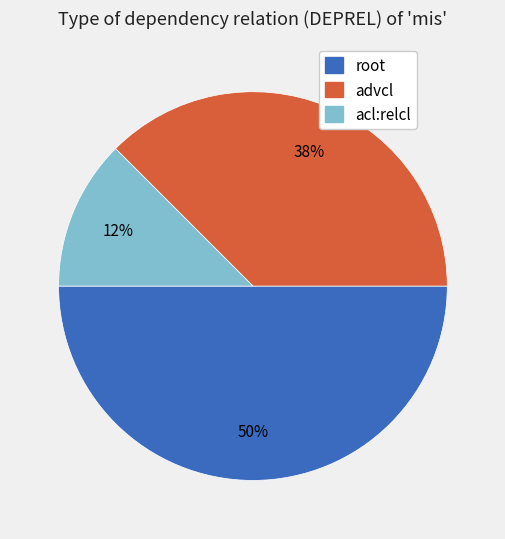

Does acl:relcl account for over 50% of the chart?

No